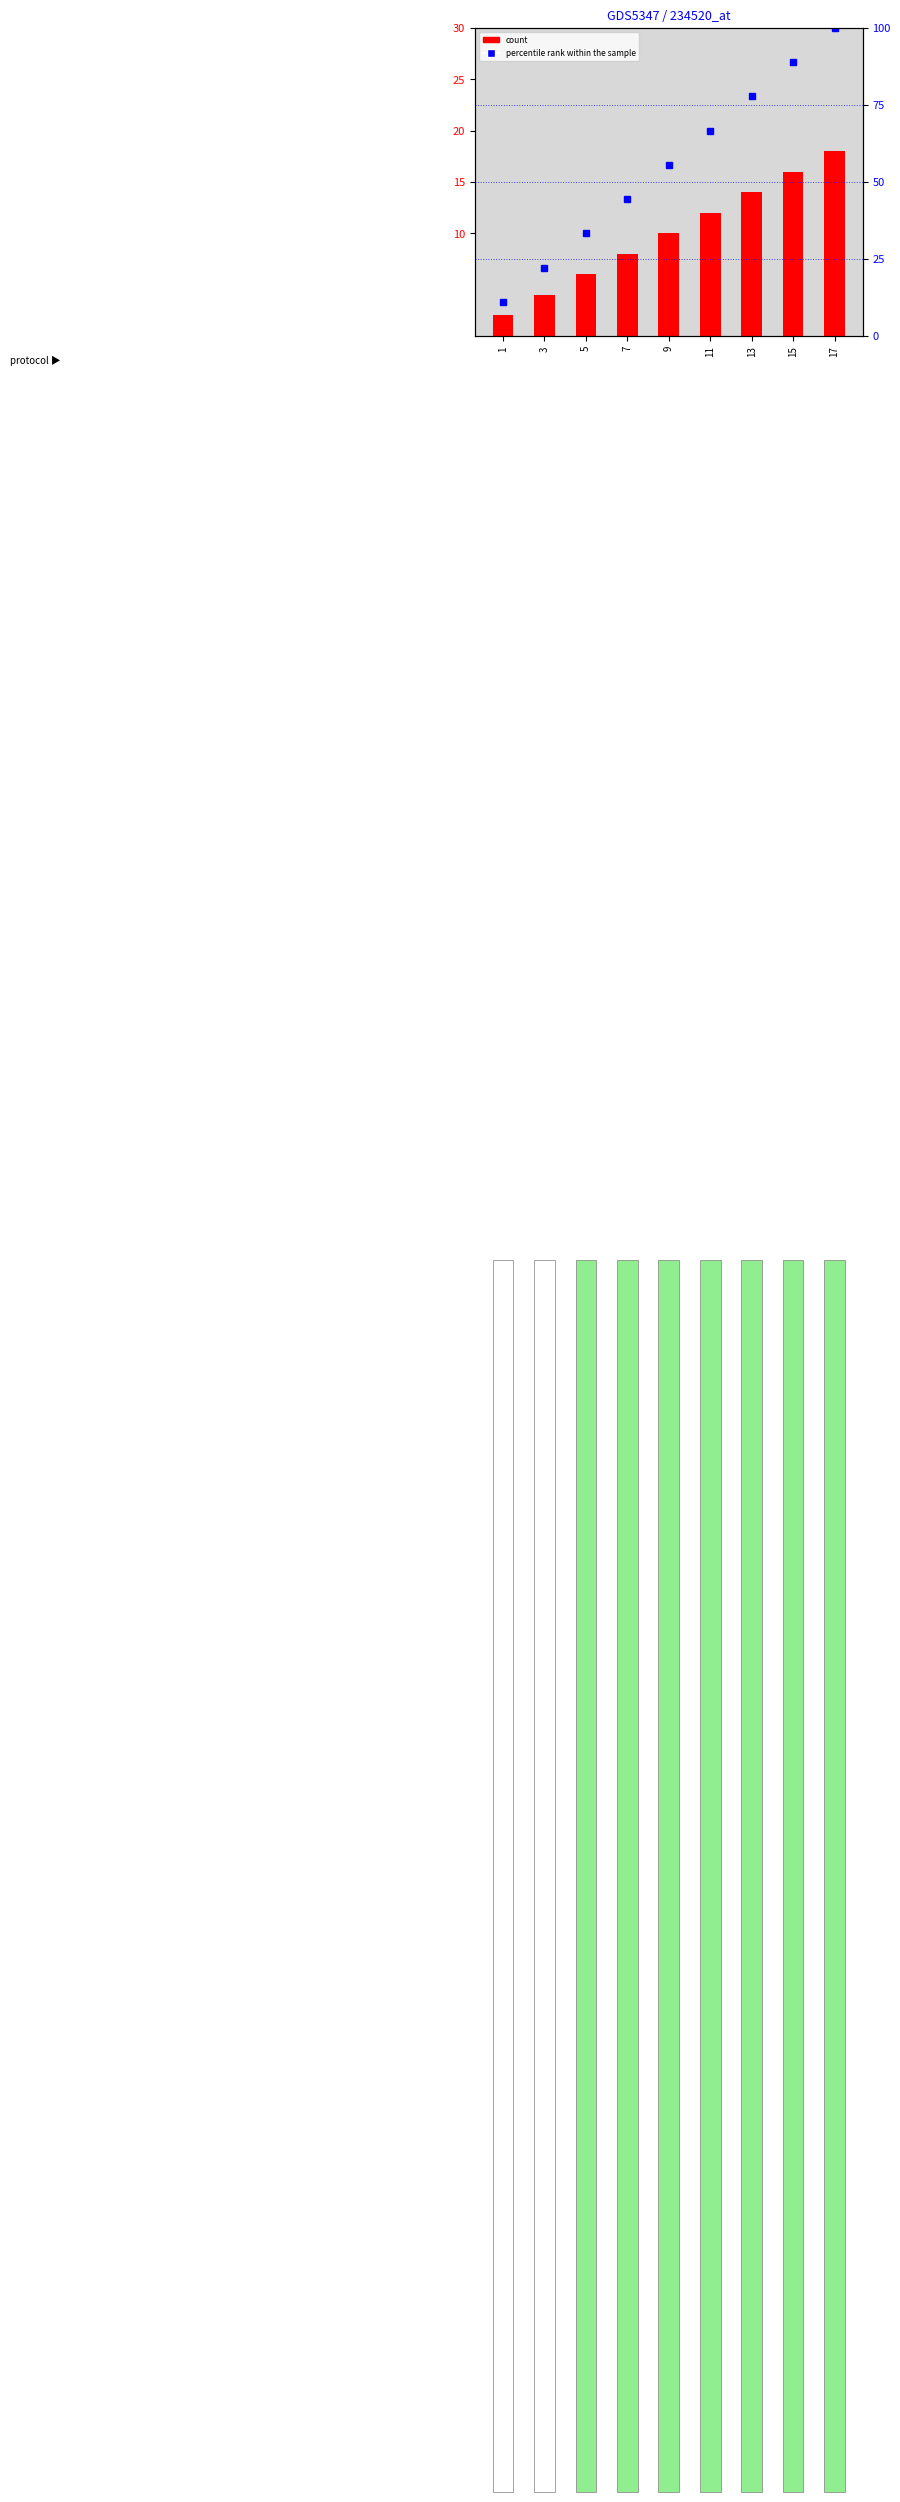

At which category is the sum across all series the highest?

17